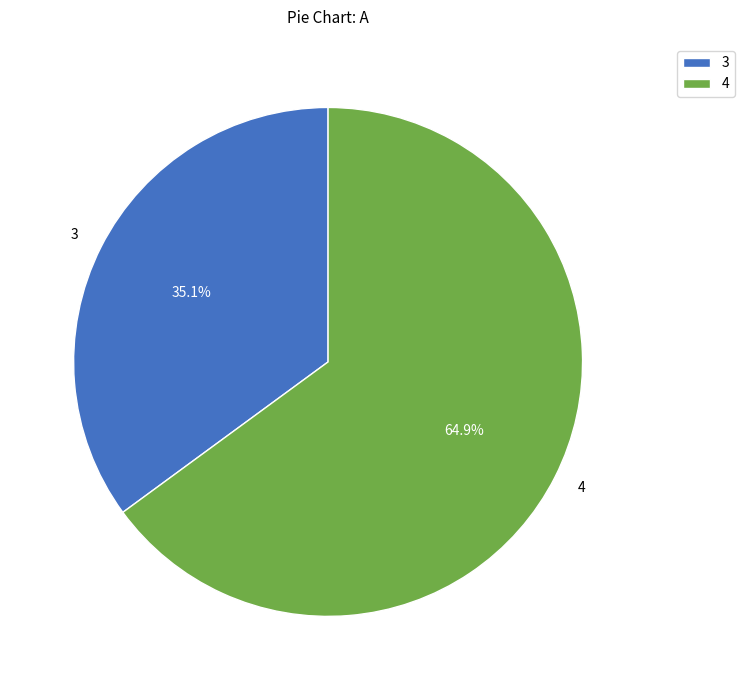

To the nearest percent, what percentage of the pie is 4?

65%